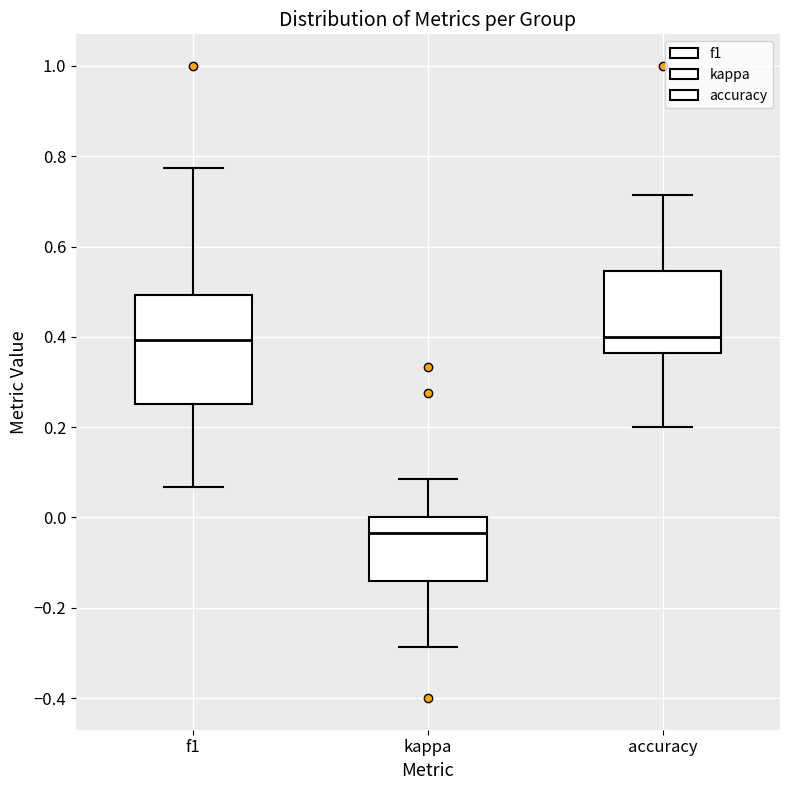

Reading left to right, read every box against the y-axis: the position of its median line, the range the box covers, and the ends of its whiskers. The values are not printed on the chart, so give them approximately, as read against the axis.

f1: median 0.40, box 0.26 to 0.50, whiskers 0.06 to 0.78
kappa: median -0.04, box -0.14 to 0.00, whiskers -0.28 to 0.08
accuracy: median 0.40, box 0.36 to 0.54, whiskers 0.20 to 0.72